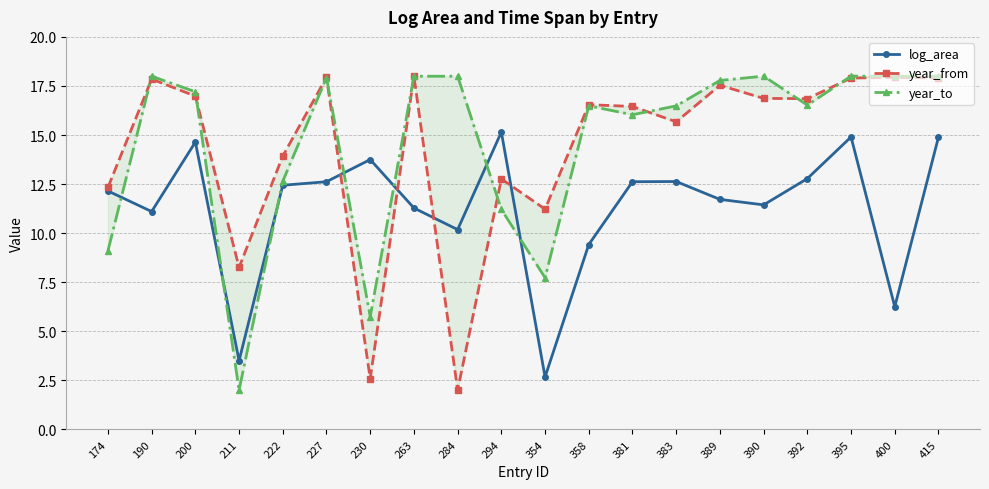

Reading right to left, what are all the values shown in this chart?

log_area: 14.9	6.2	14.9	12.8	11.4	11.7	12.6	12.6	9.4	2.7	15.2	10.2	11.3	13.8	12.6	12.4	3.5	14.6	11.1	12.2
year_from: 17.9	17.9	17.9	16.9	16.9	17.5	15.7	16.5	16.5	11.2	12.8	2.0	18.0	2.6	17.9	13.9	8.3	17.0	17.8	12.3
year_to: 18.0	18.0	18.0	16.5	18.0	17.8	16.5	16.0	16.5	7.7	11.2	18.0	18.0	5.7	17.9	12.6	2.0	17.2	18.0	9.1